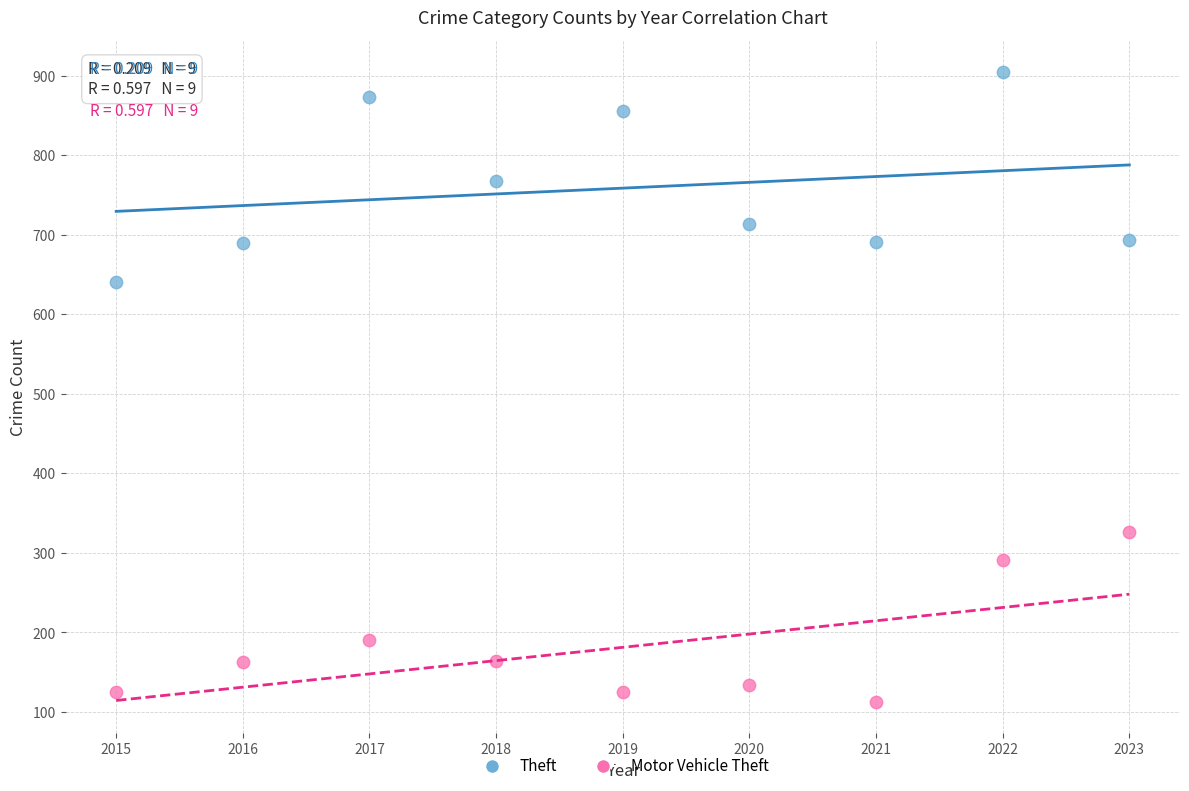

Across all data points, what is the range of Y values (max minus min)?

792